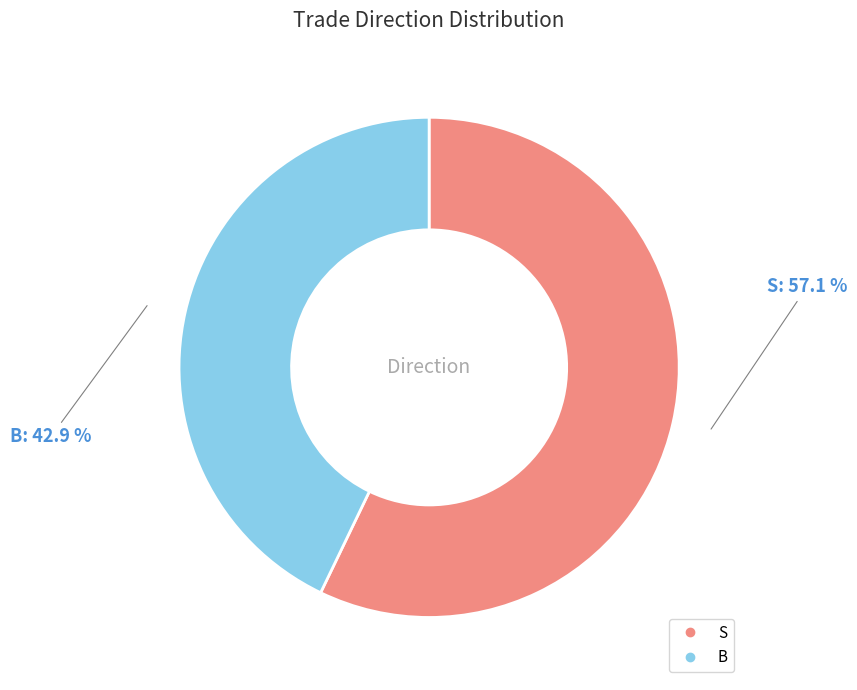

Rank the categories by value from lowest to highest.

B, S